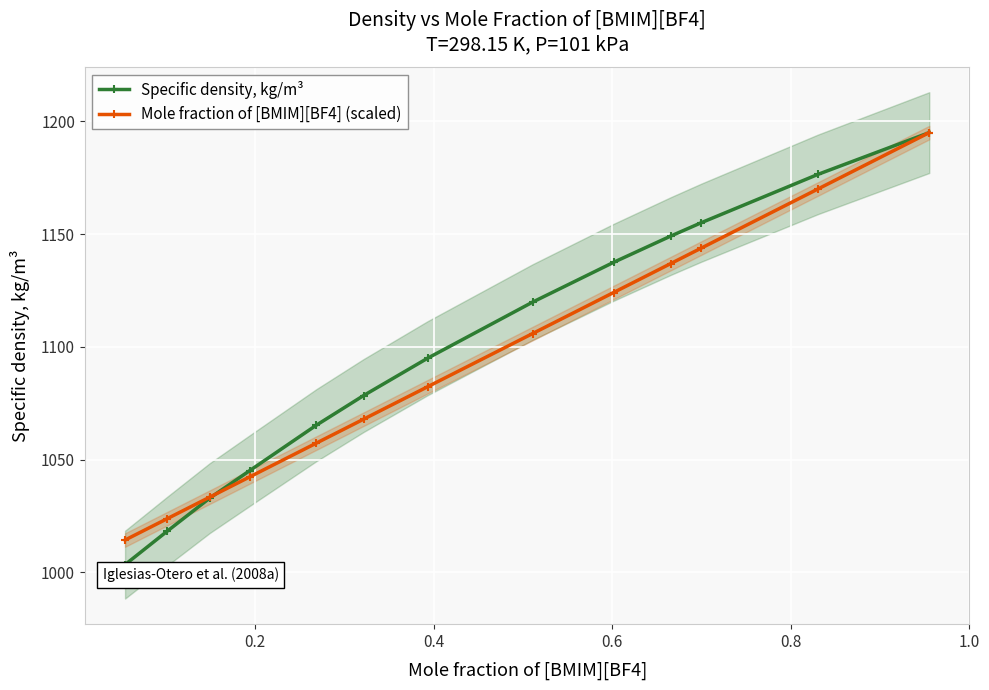

True or false: Mole fraction of [BMIM][BF4] (scaled) has more than 1 points higher than both neighbors.

False